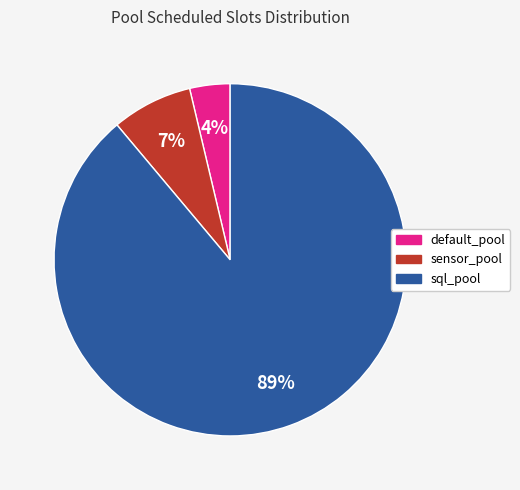

Count the number of slices in the pie.

3